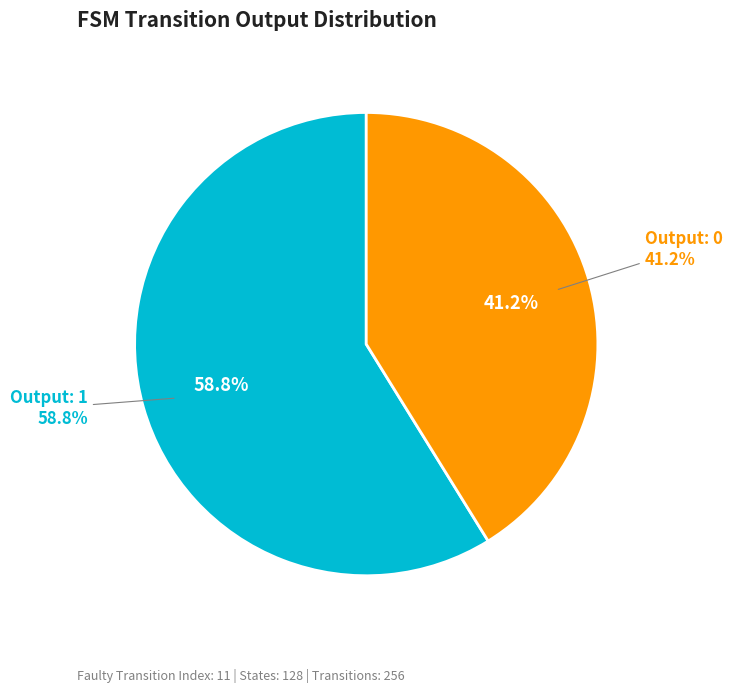

Which slice is the largest?

Output 1